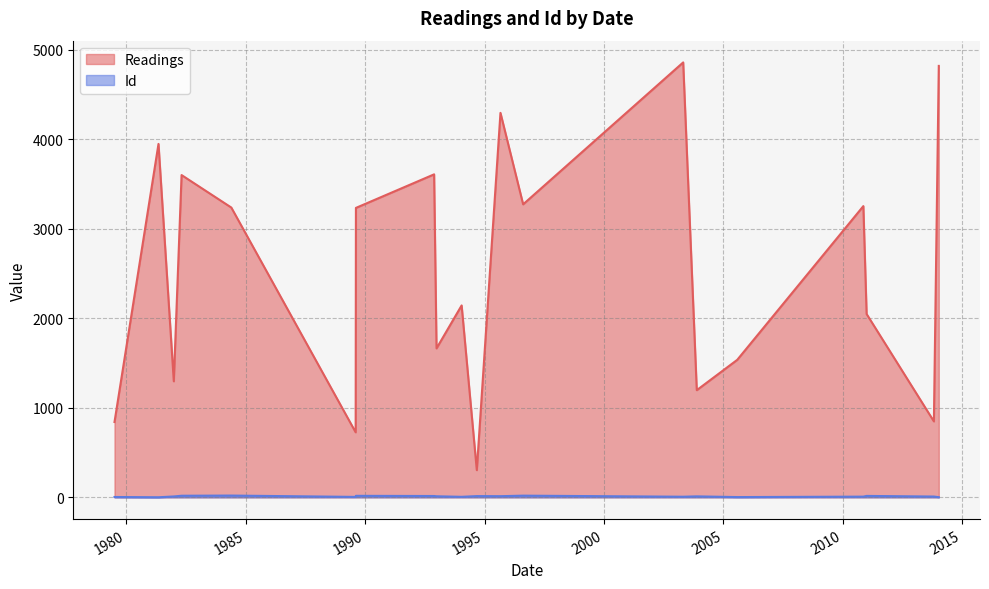

The Id series shows 19 at 1996-08-13. True or false?

True